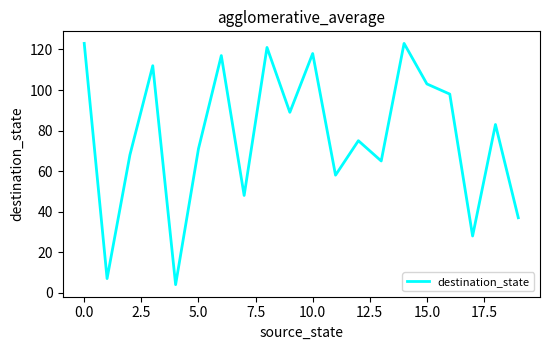

What is the difference between the maximum and minimum values?

119